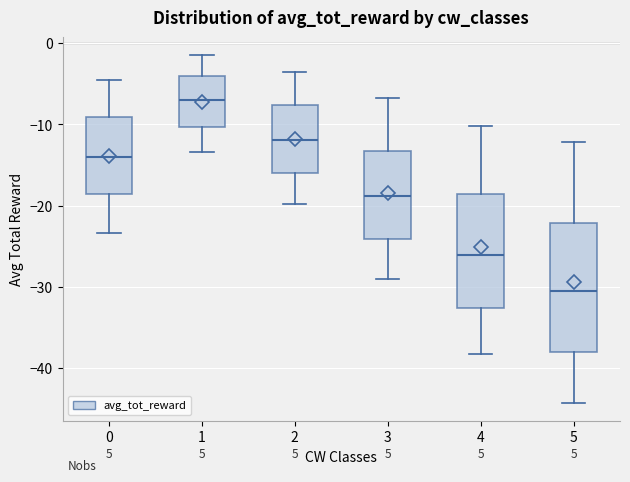

Which box has the highest median line?

1